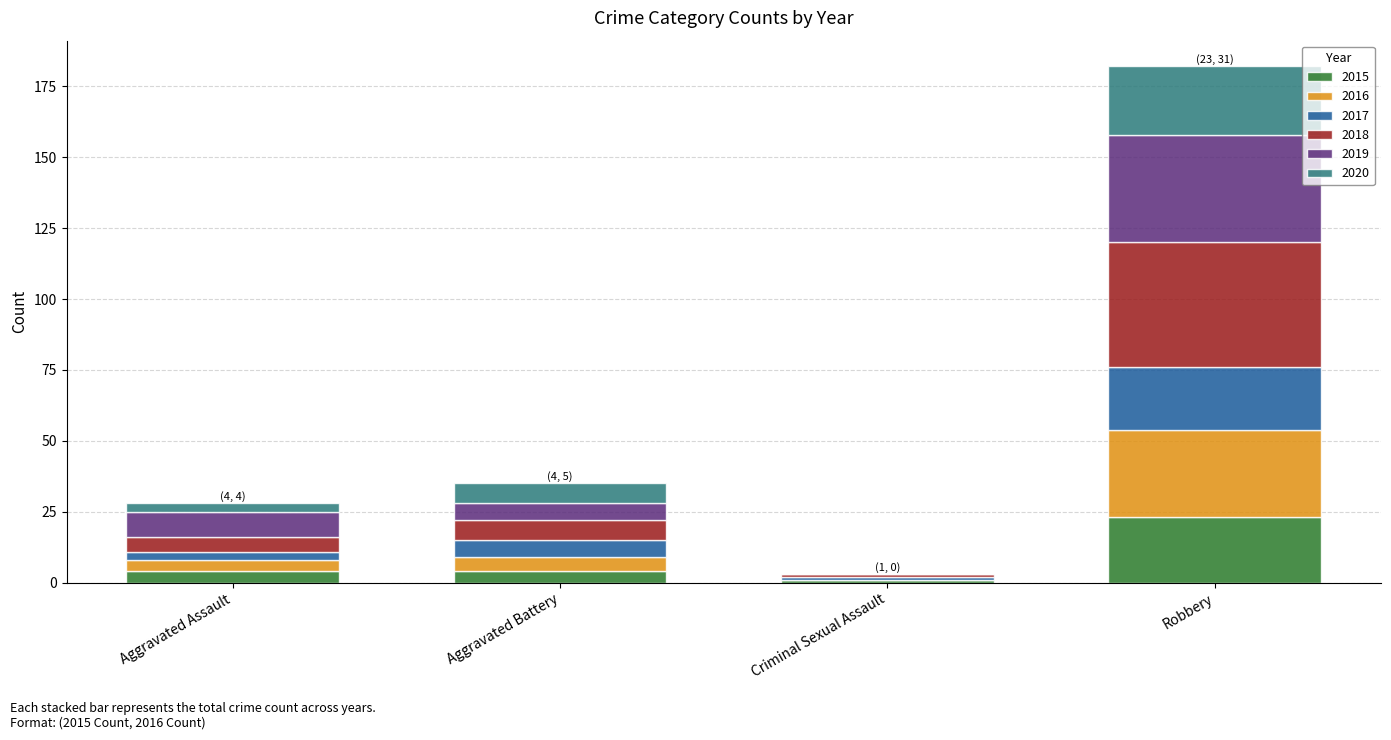

Reading left to right, list the values for the 2015 series.

Aggravated Assault=4	Aggravated Battery=4	Criminal Sexual Assault=1	Robbery=23